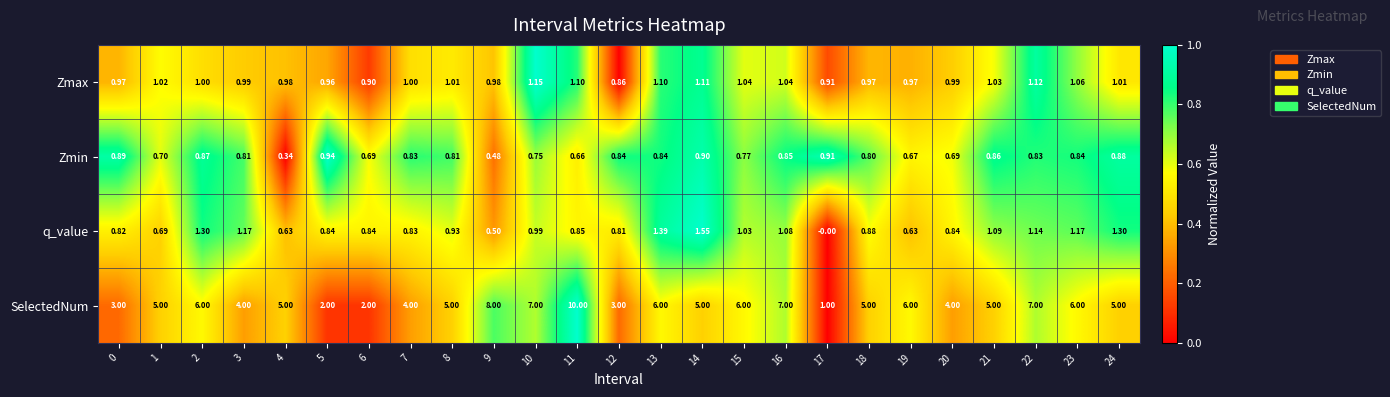

Is the value of Zmax at 6 greater than the value of SelectedNum at 20?

No